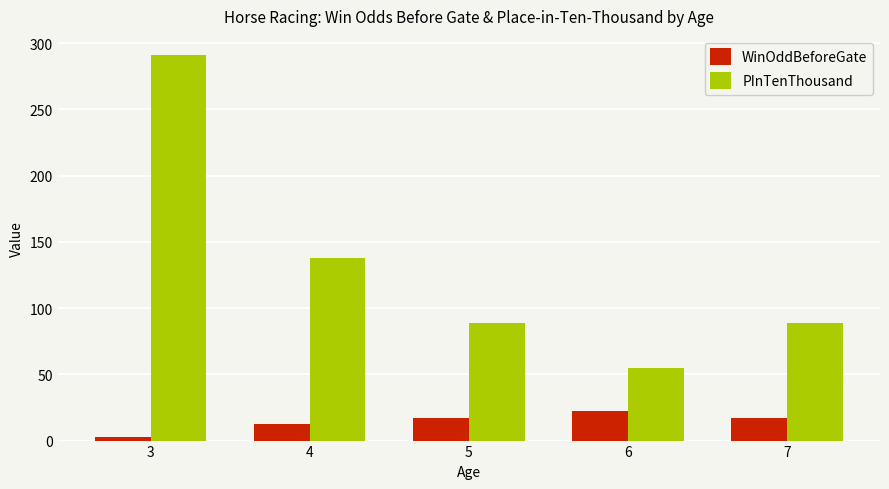

What is the difference between the highest and lowest values at 4?

125.1